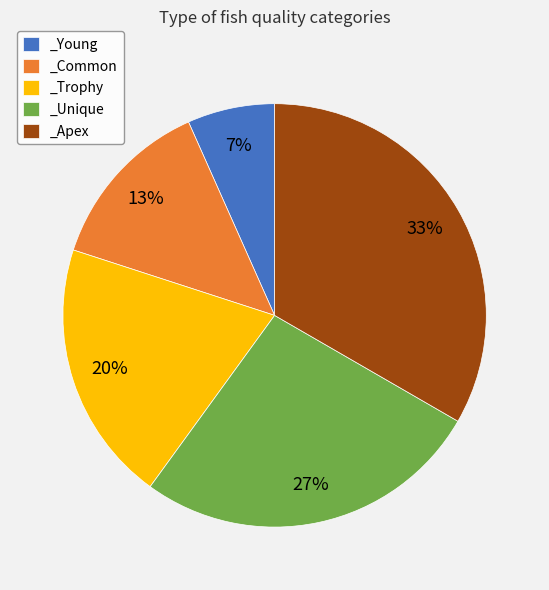

What percentage is the _Apex slice, to the nearest percent?

33%